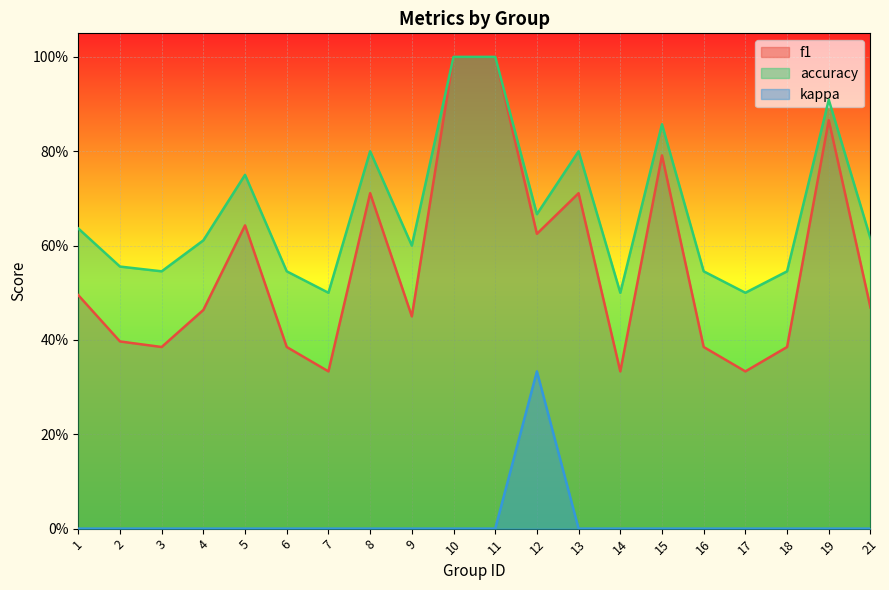

List the labels in order of accuracy value, largest first.

10, 11, 19, 15, 8, 13, 5, 12, 1, 21, 4, 9, 2, 3, 6, 16, 18, 7, 14, 17